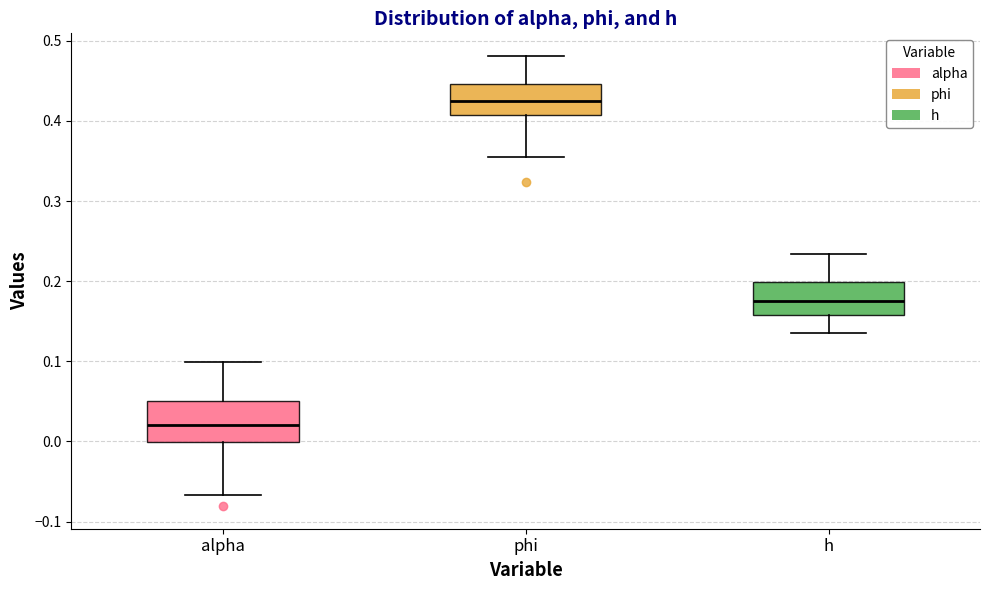

Where does the lower whisker of the box for phi end on the y-axis? The values are not printed on the chart, so give them approximately, as read against the axis.

0.36